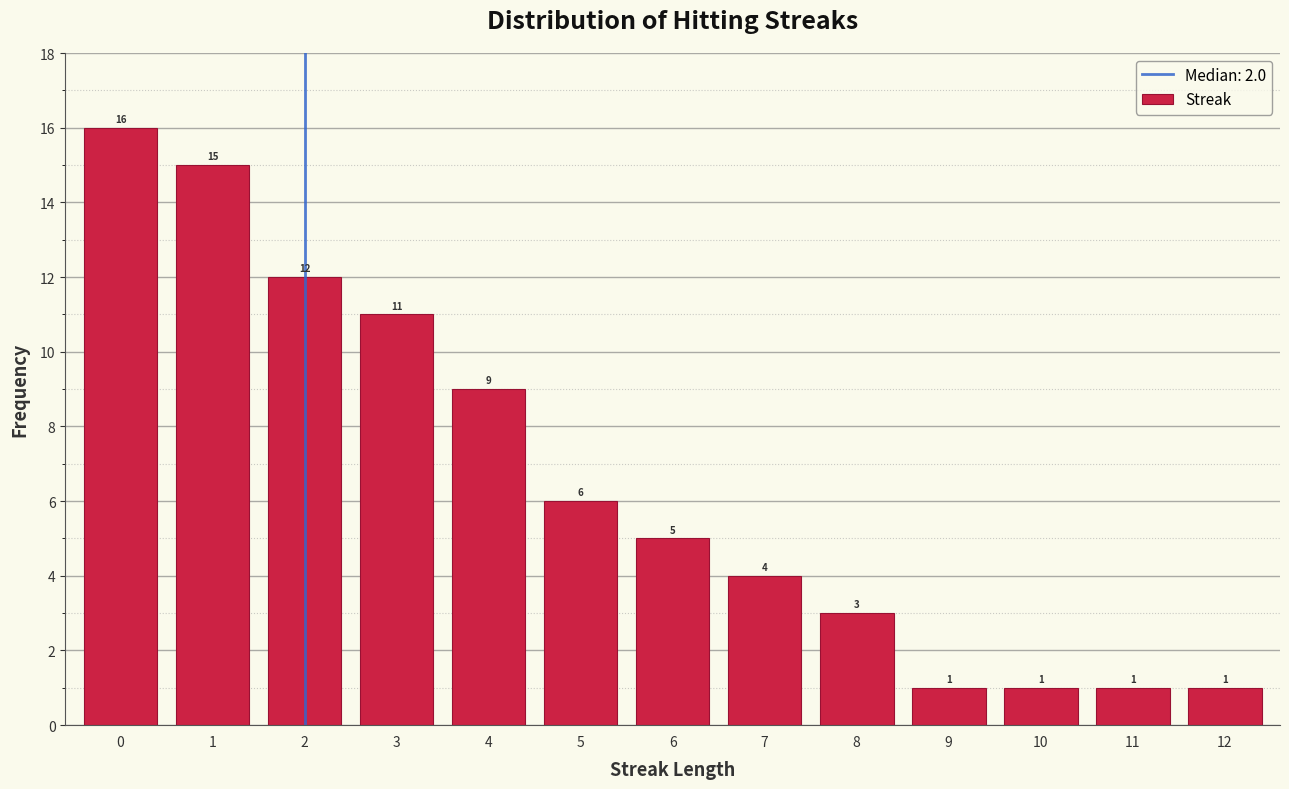

Reading left to right, extract all data points from this chart.

0=16	1=15	2=12	3=11	4=9	5=6	6=5	7=4	8=3	9=1	10=1	11=1	12=1